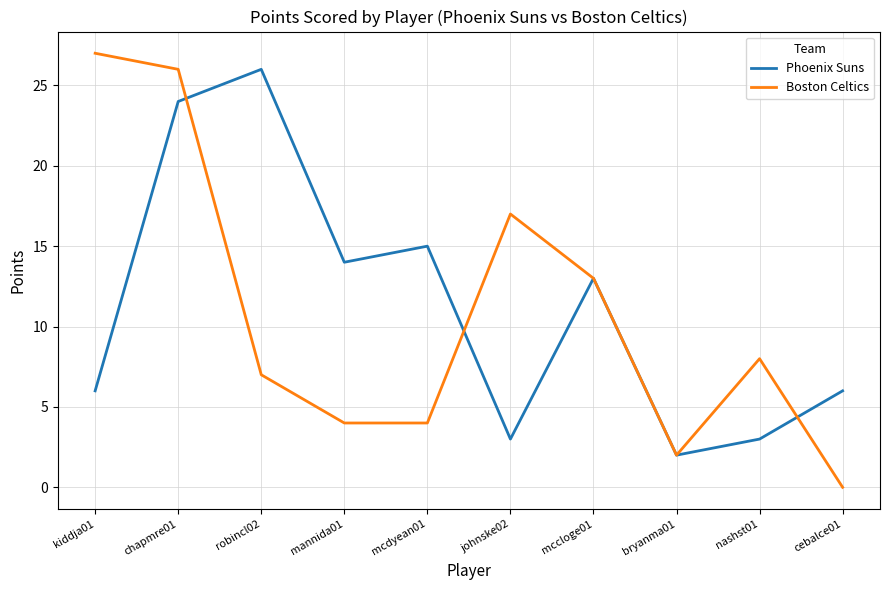

Where is Phoenix Suns nearest to the value 14?

mannida01